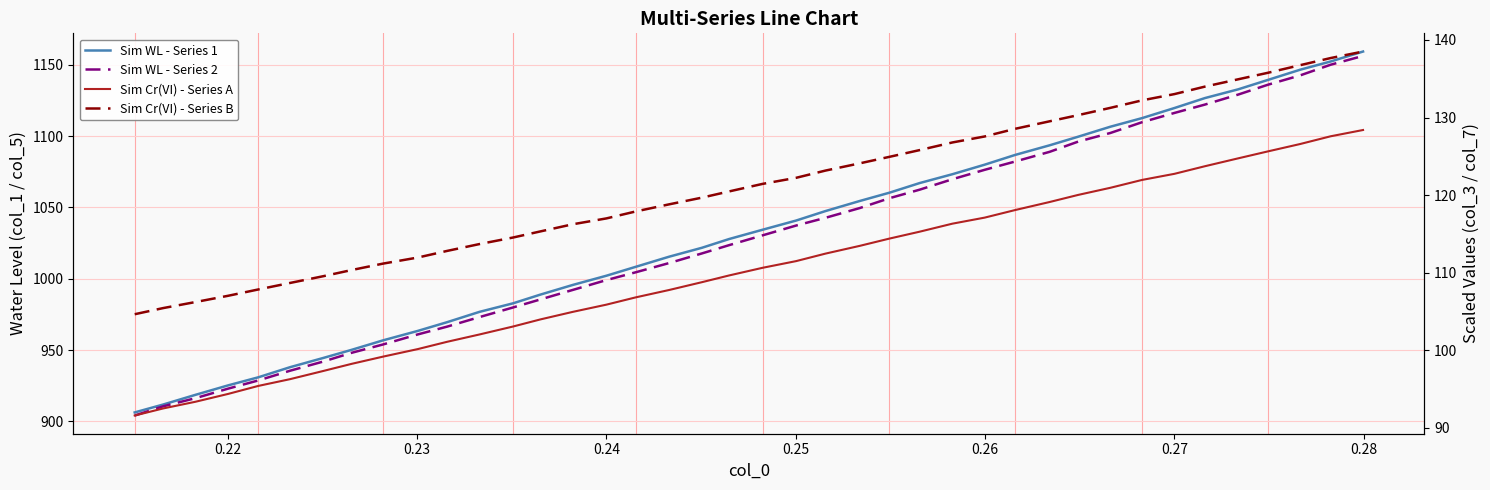

What are all the series names shown in the legend?

Sim WL - Series 1, Sim WL - Series 2, Sim Cr(VI) - Series A, Sim Cr(VI) - Series B